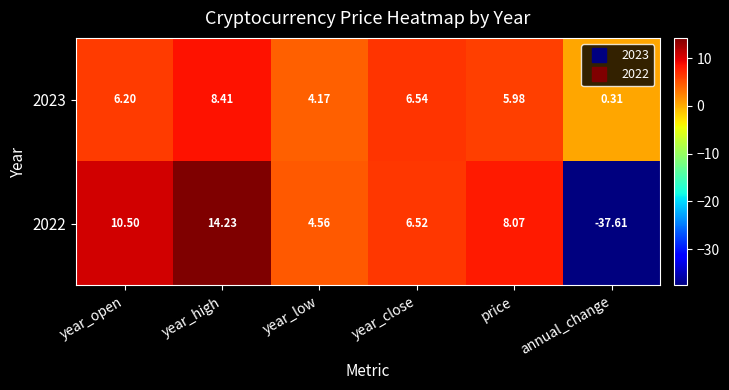

Is the value of 2022 at year_low greater than the value of 2023 at annual_change?

Yes